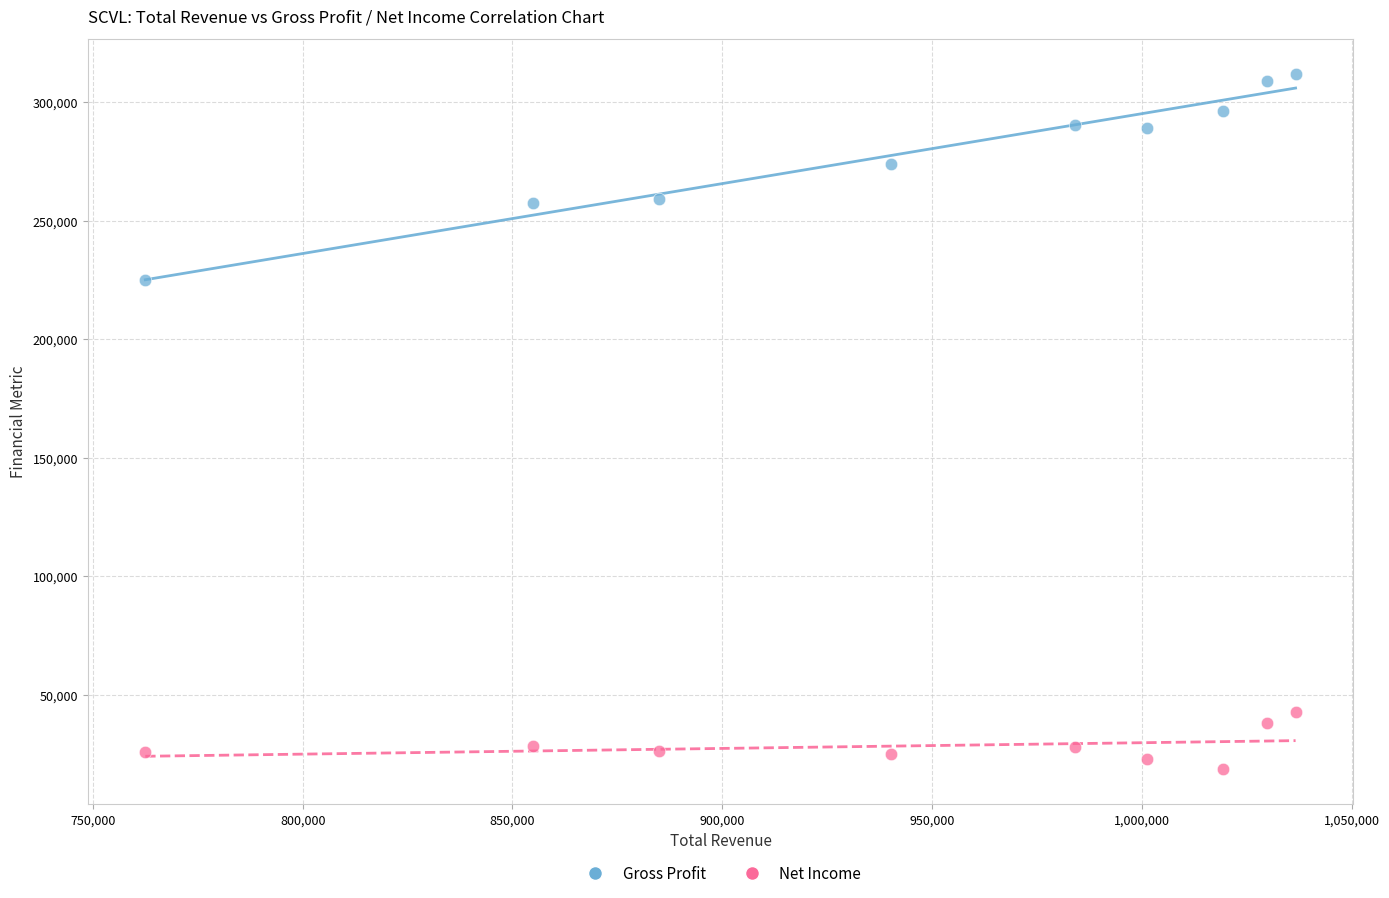

In the Gross Profit series, what Y value is closest to 268400?

273700